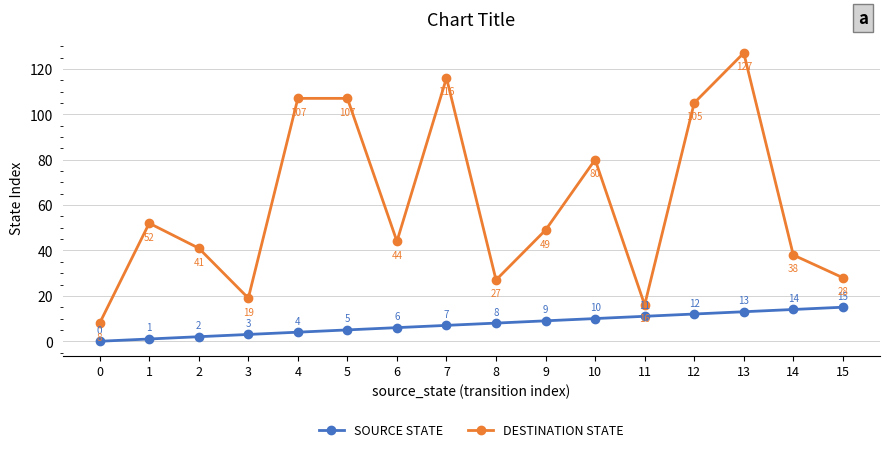

What is the greatest value displayed?

127